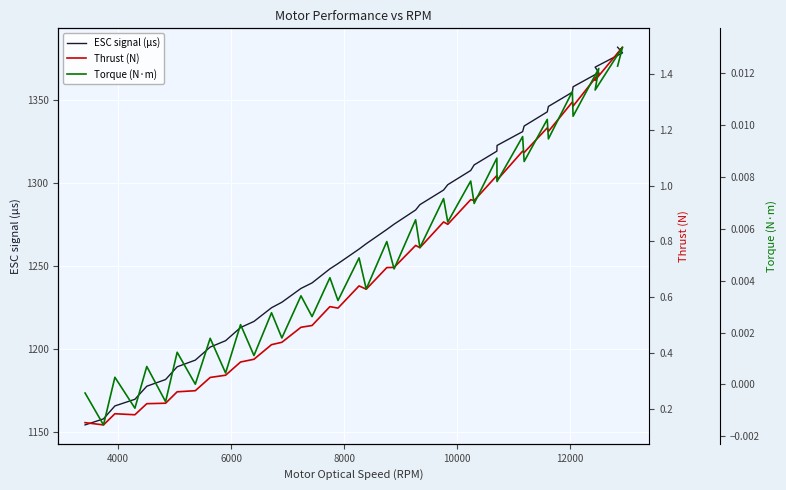

True or false: Thrust (N) has a value of 0.3 at 8000.

False